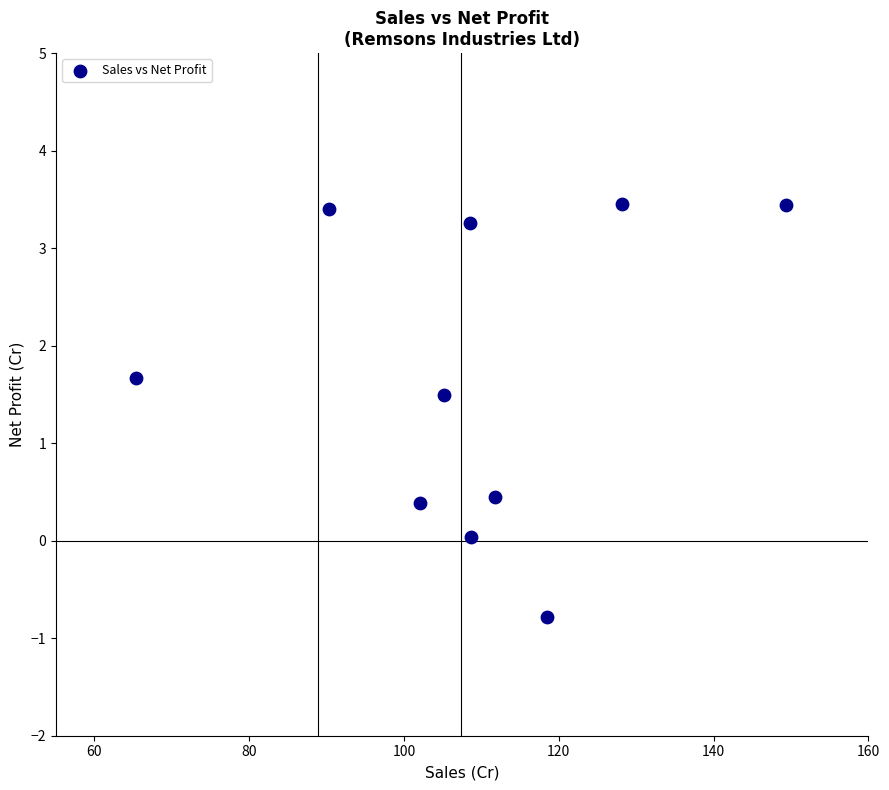

What is the range of X values (max minus min)?

84.0